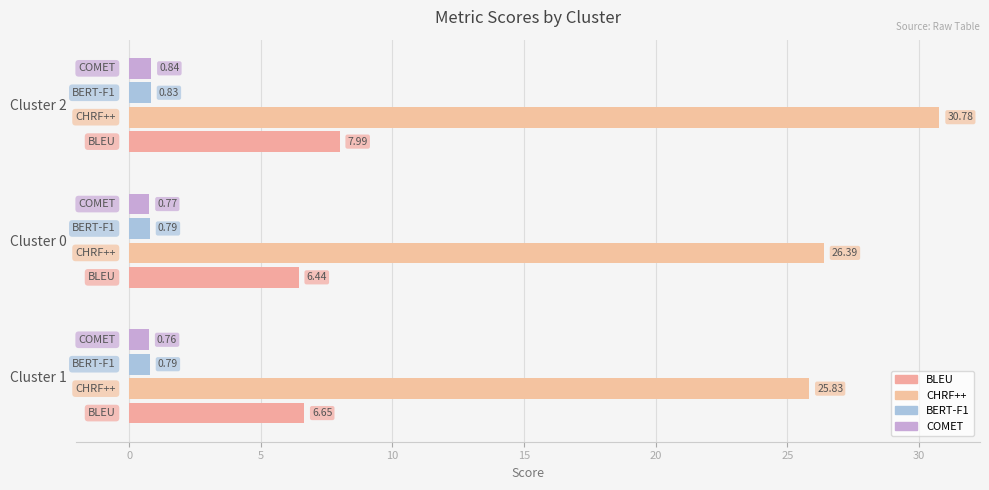

How many data points does each series have?

3